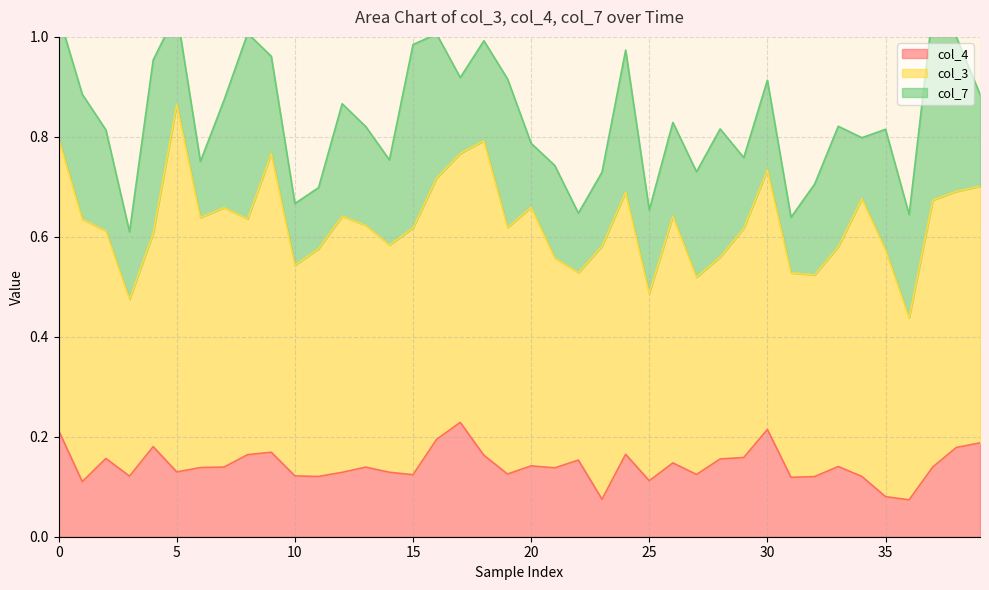

Where is the first local maximum for col_4?

2